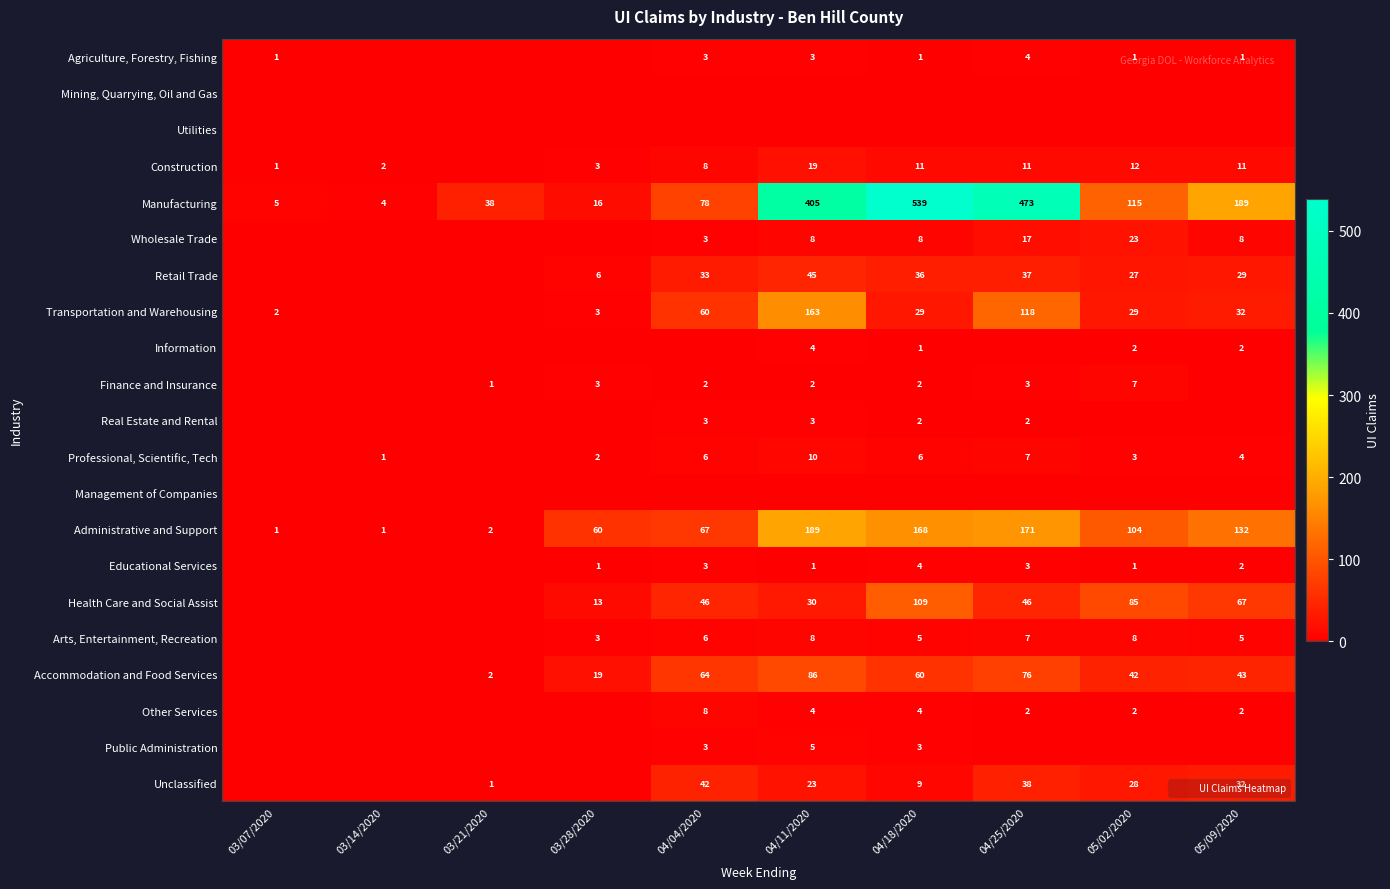

Which has a higher value, 03/07/2020 or 03/14/2020?

03/07/2020